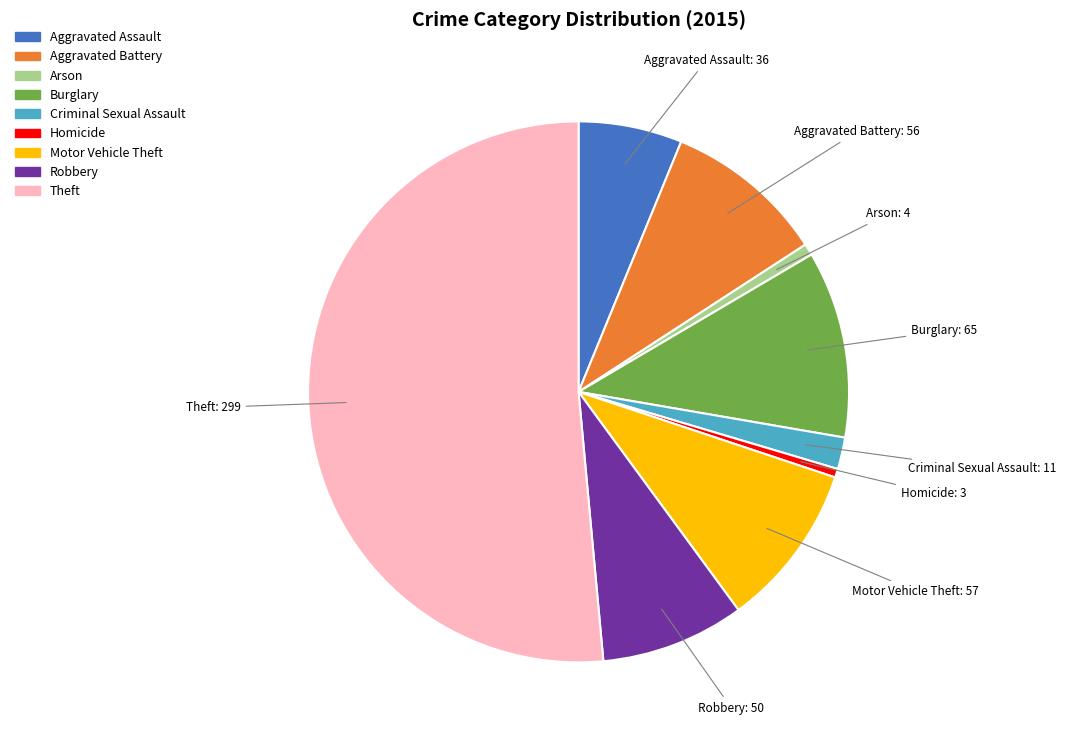

Do Theft and Aggravated Battery together represent more than half of the pie?

Yes